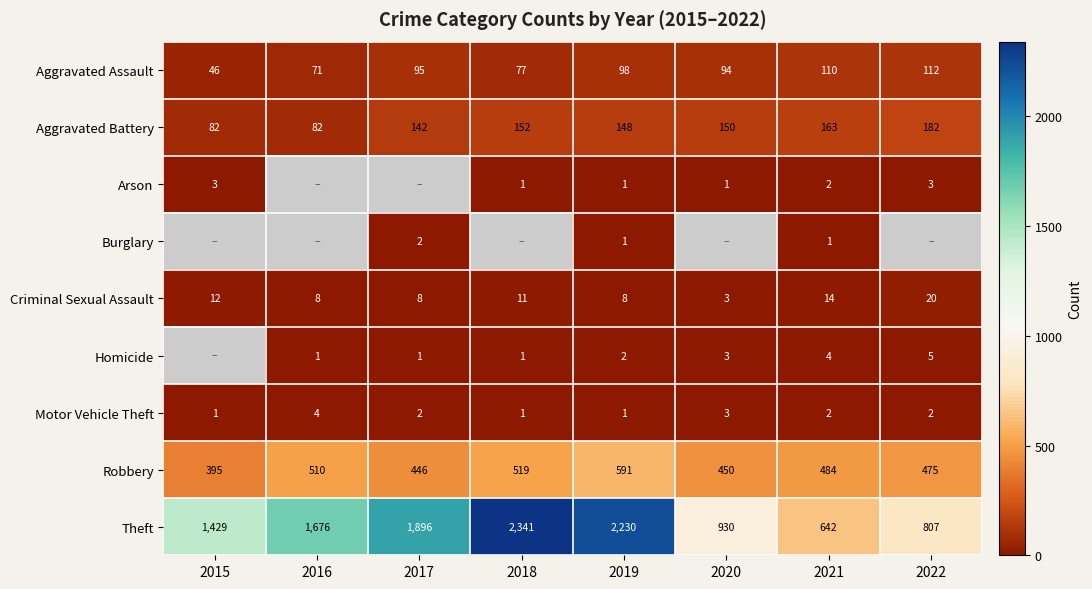

The value of Aggravated Battery at 2022 is 38.1. True or false?

False